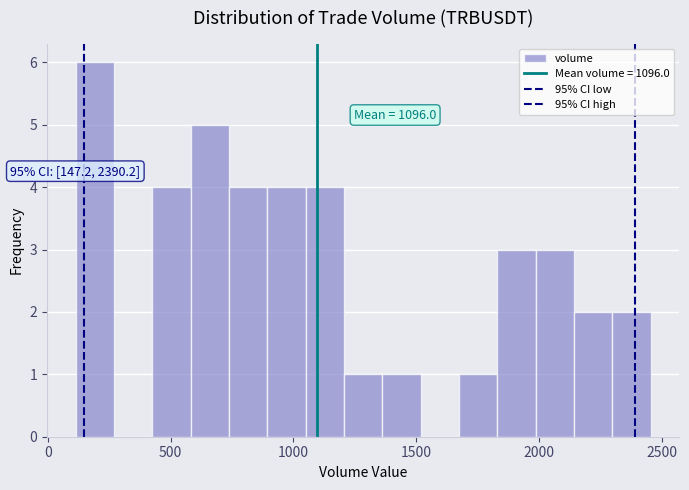

Read against the x-axis, roughly where is the centre of the tallest bar?

200